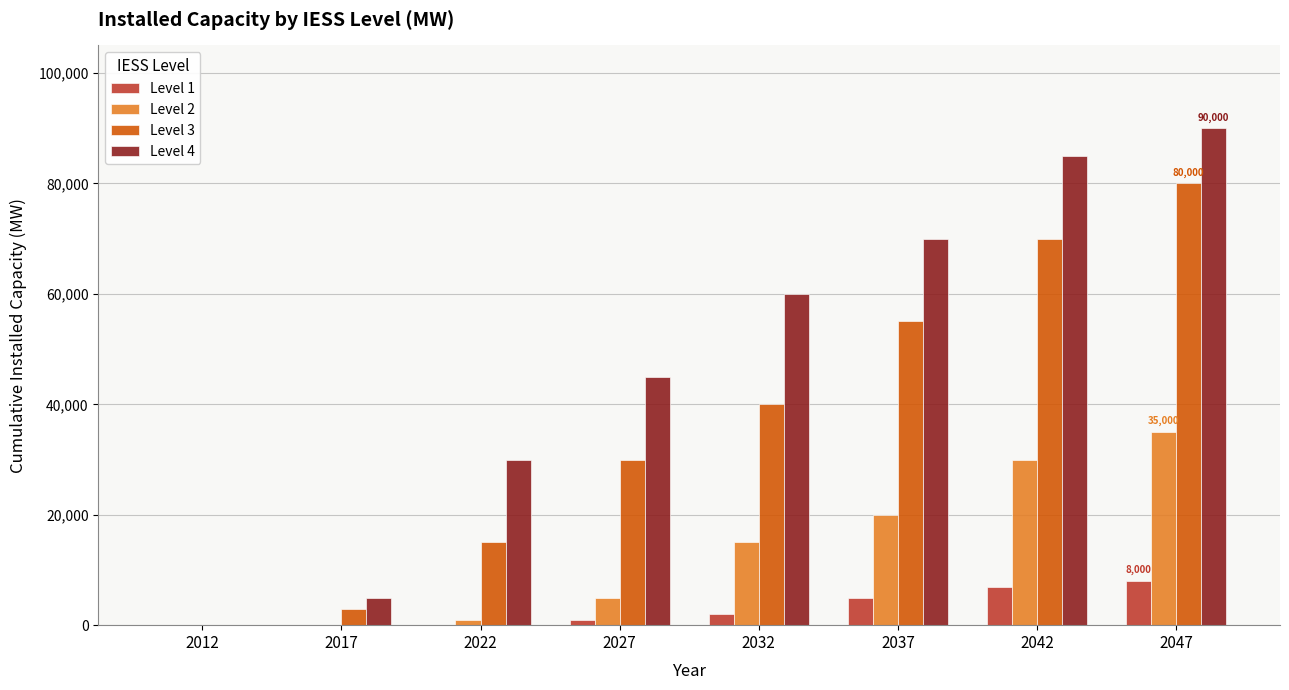

What is the highest value of the Level 4 series?

90000